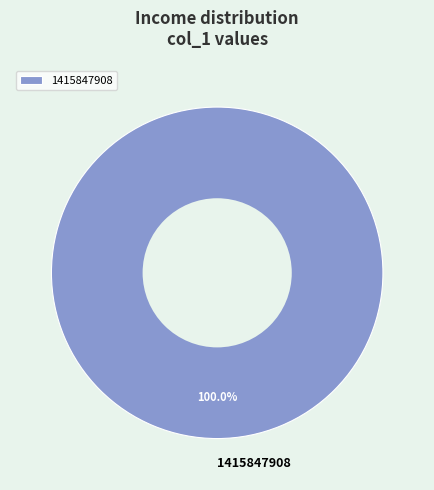

Rank the categories by value from lowest to highest.

1415847908